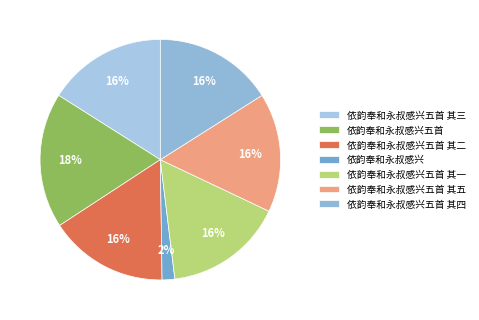

Count the number of slices in the pie.

7